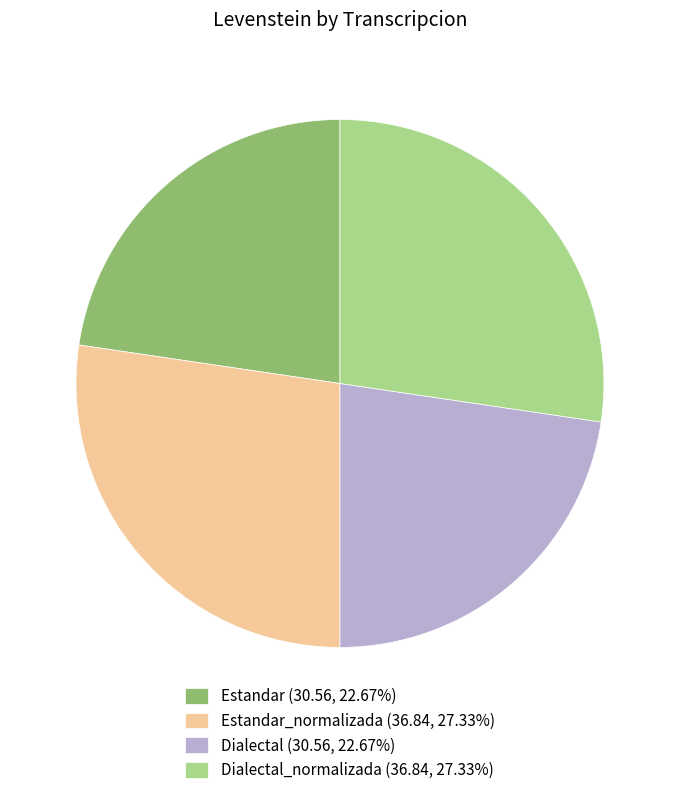

Is there any slice that represents more than half of the pie?

No